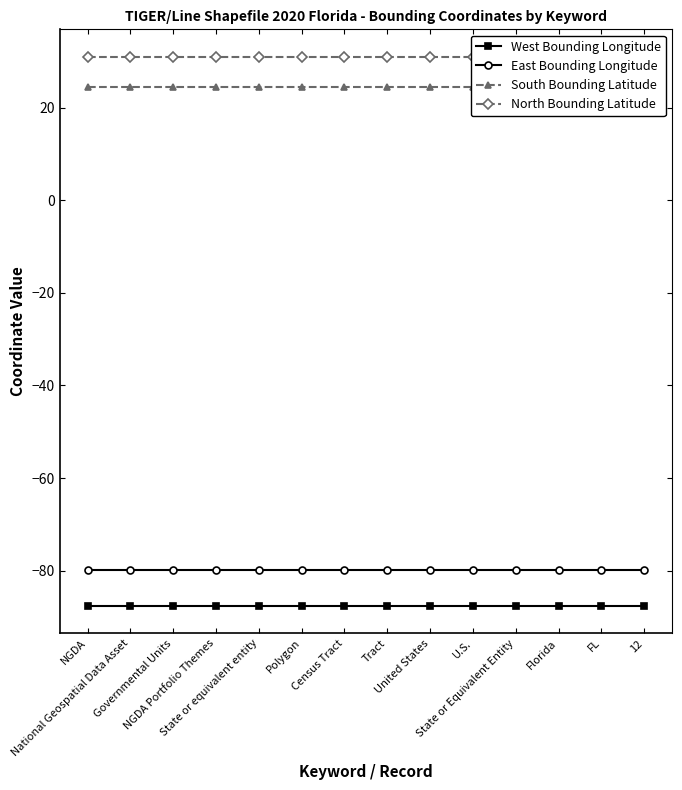

Does the chart display data point markers on the line(s)?

Yes